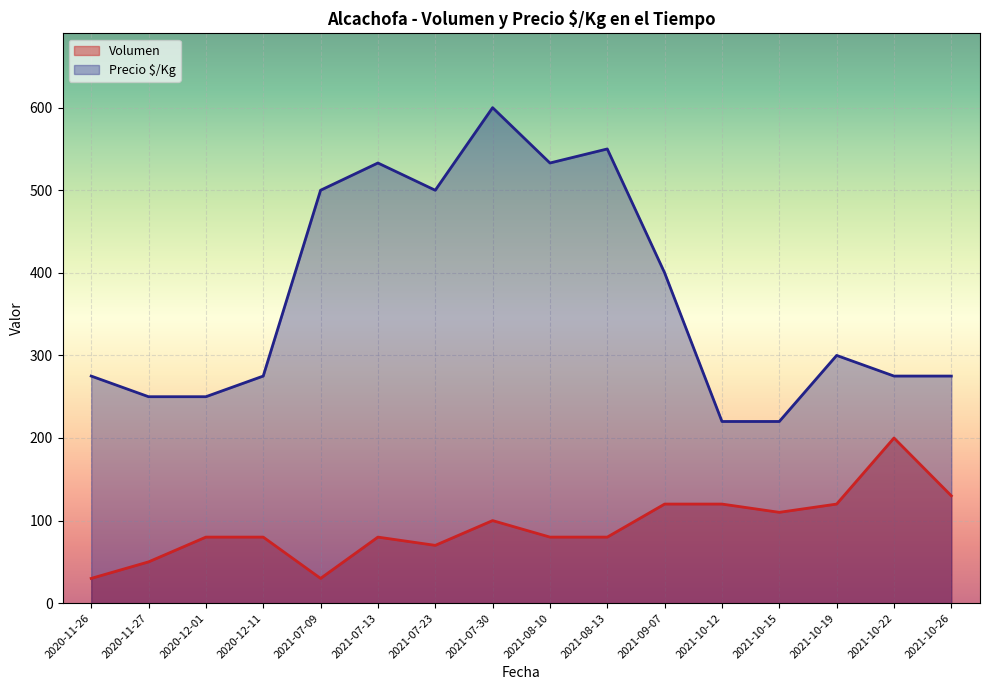

The Volumen series shows 39 at 2021-07-23. True or false?

False